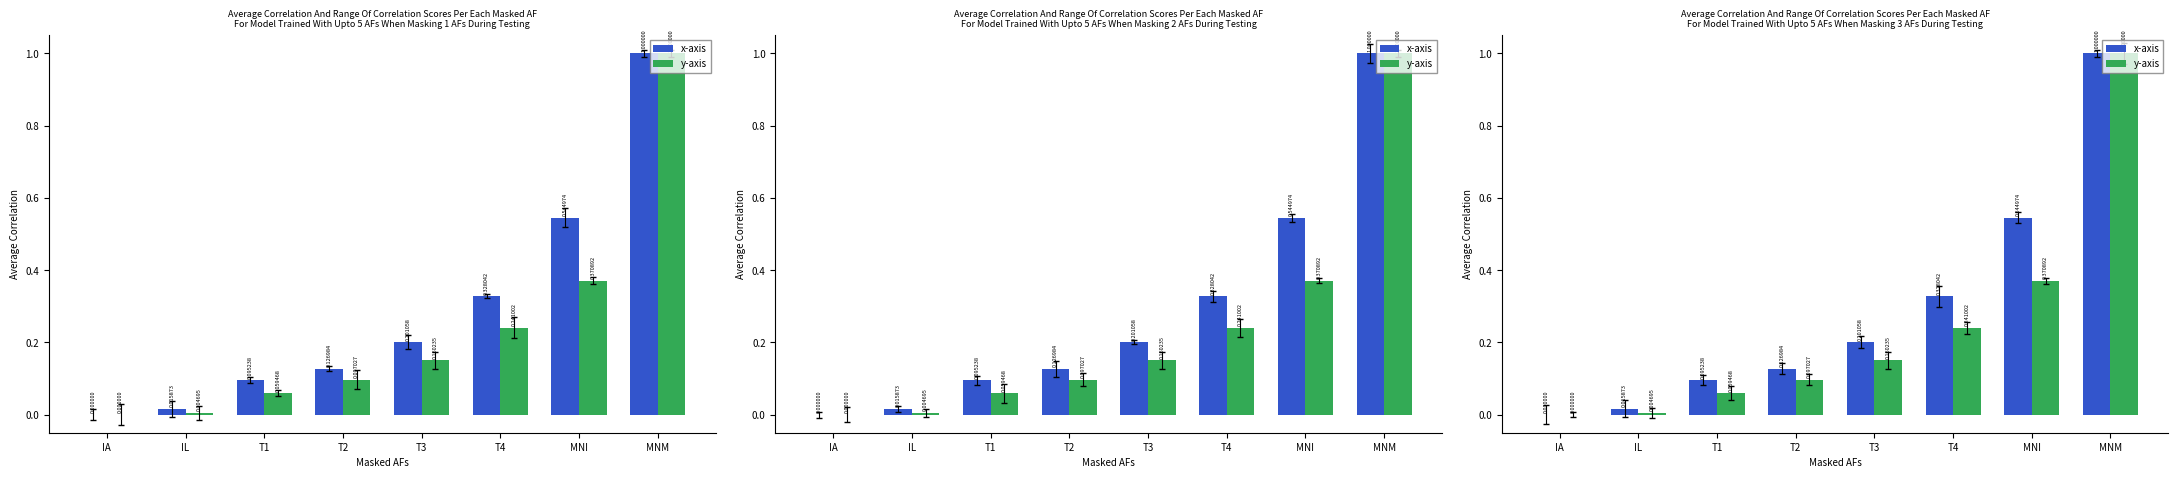

Are the bars horizontal?

No